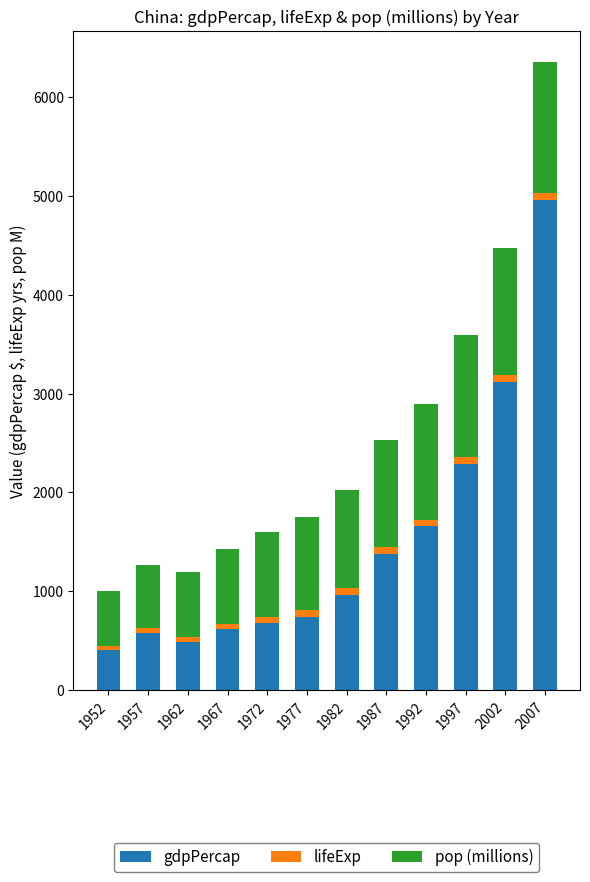

What are all the series names shown in the legend?

gdpPercap, lifeExp, pop (millions)